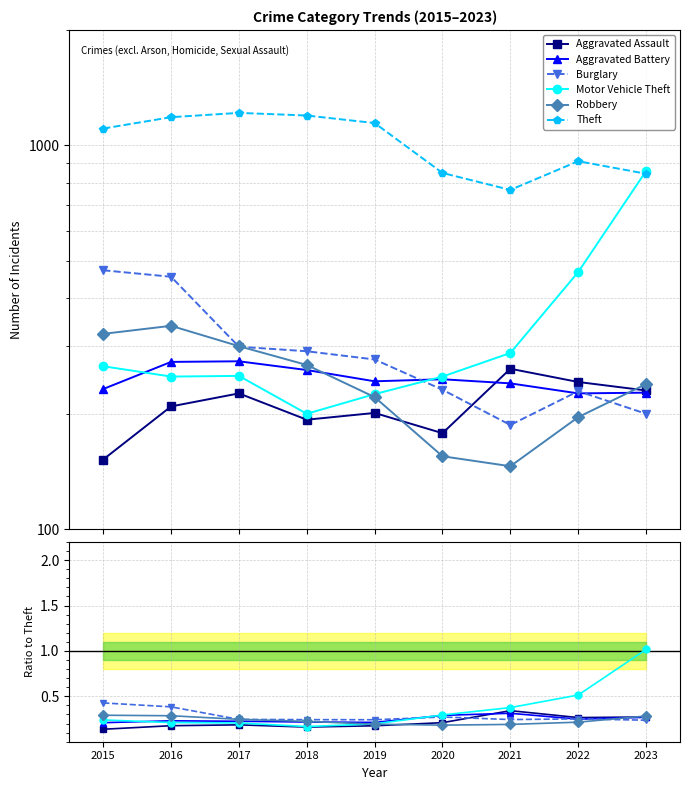

How many interior local valleys does the Motor Vehicle Theft series have?

1